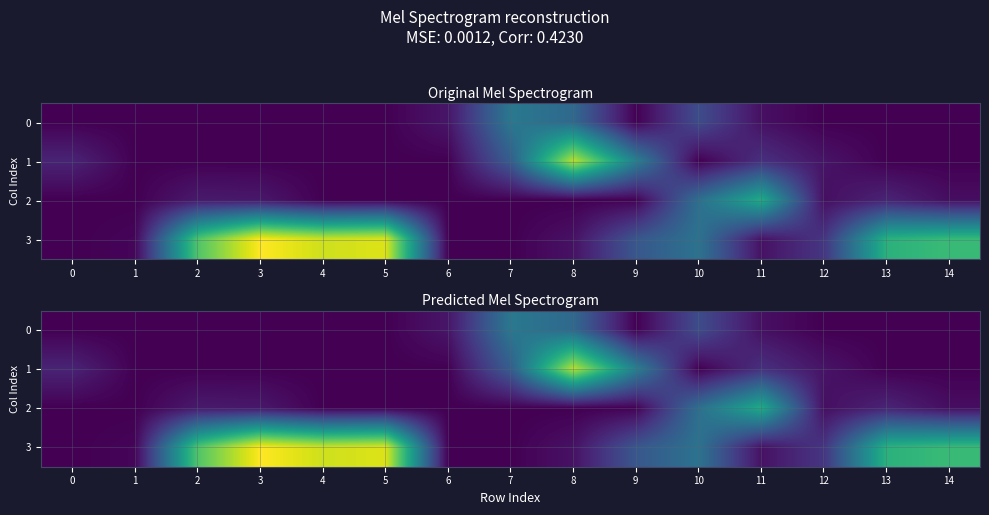

Is the value of 0 at 8 greater than the value of 3 at 0?

Yes